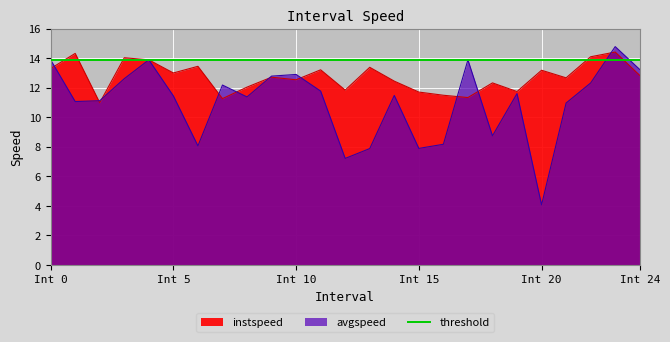

What is the value of the instspeed point at the 21st from the left?

13.2